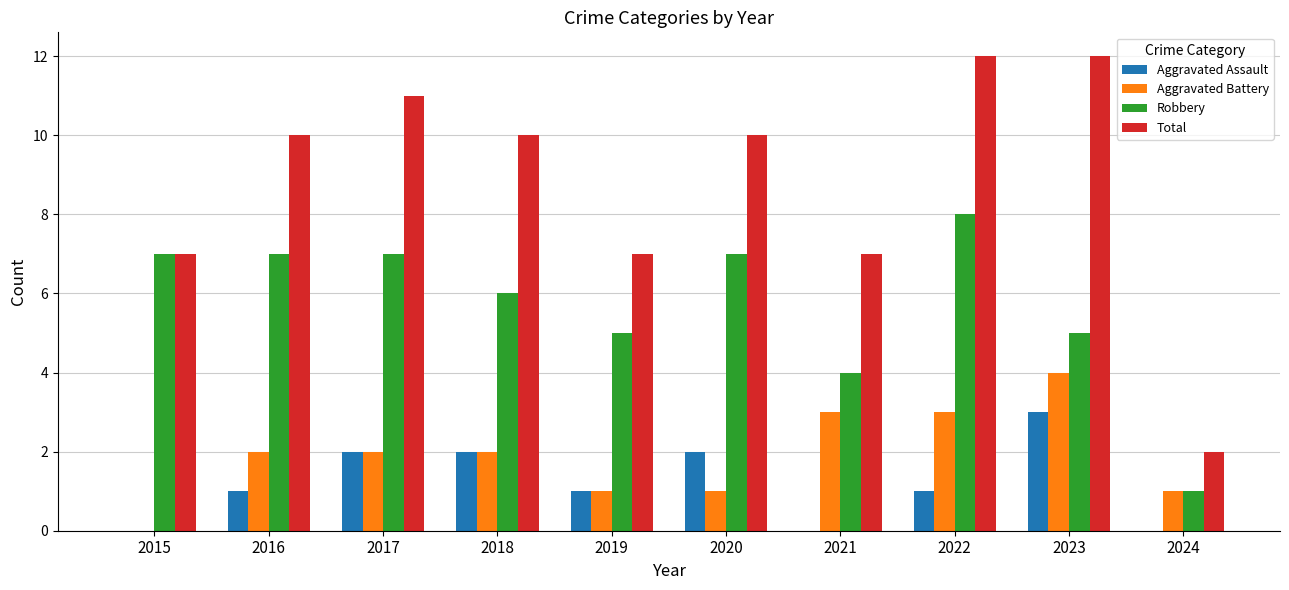

Is the value of Aggravated Battery at 2022 greater than the value of Total at 2024?

Yes